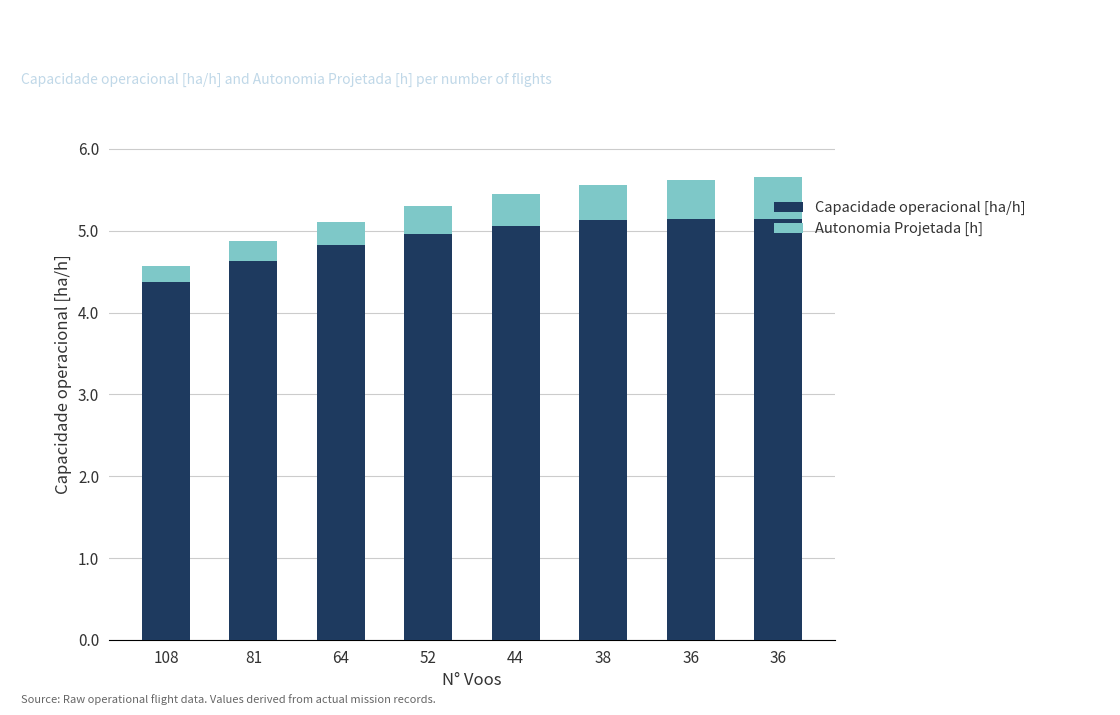

At which label does Capacidade operacional [ha/h] reach its minimum?

108